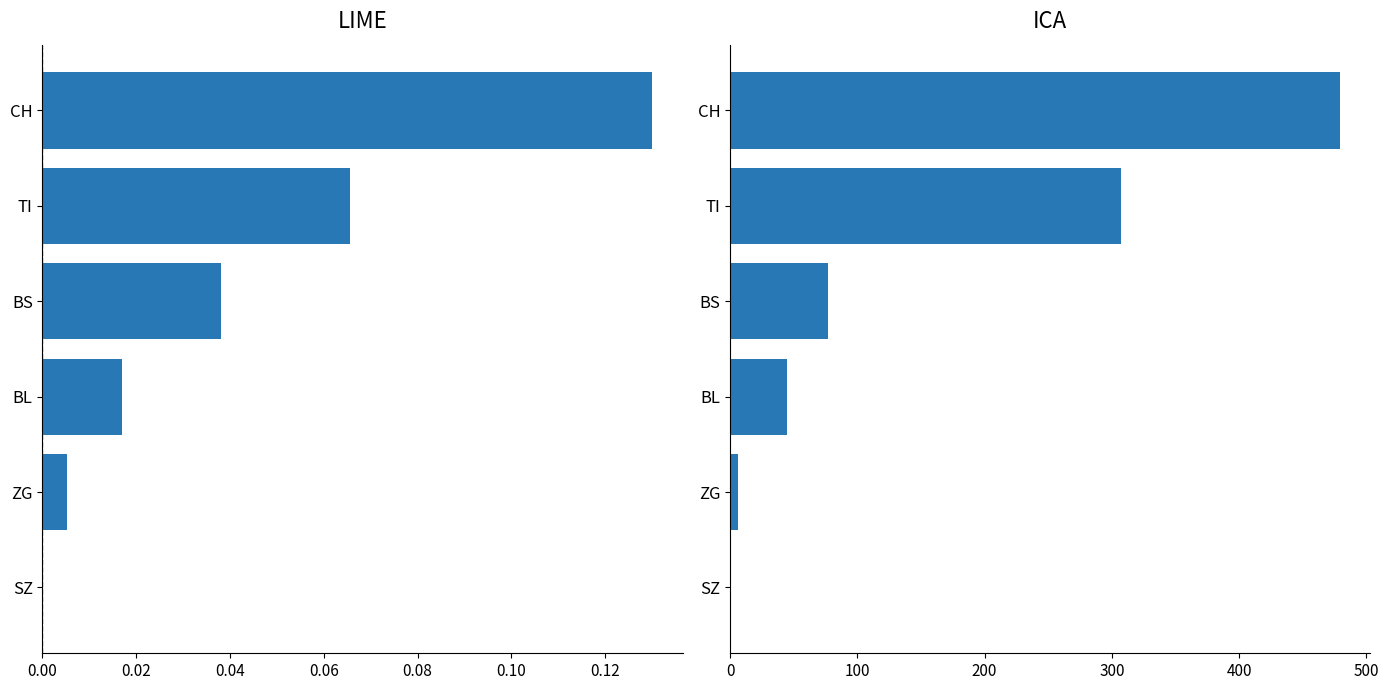

Rank the series by their maximum value, from highest to lowest.

ICA, LIME